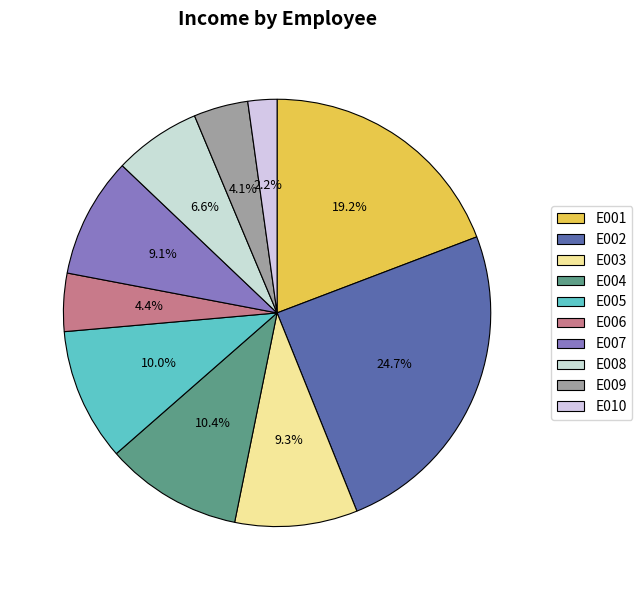

Which category has the biggest portion of the pie?

E002